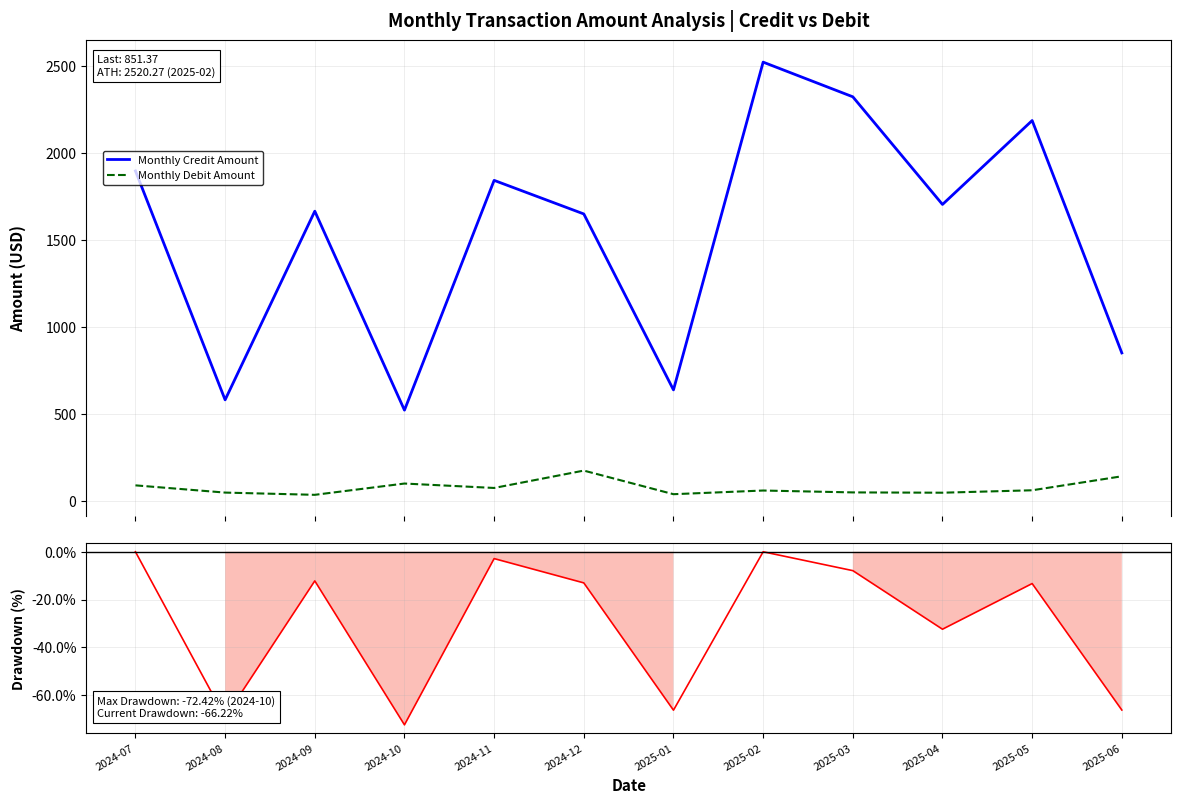

Does the chart display data point markers on the line(s)?

No